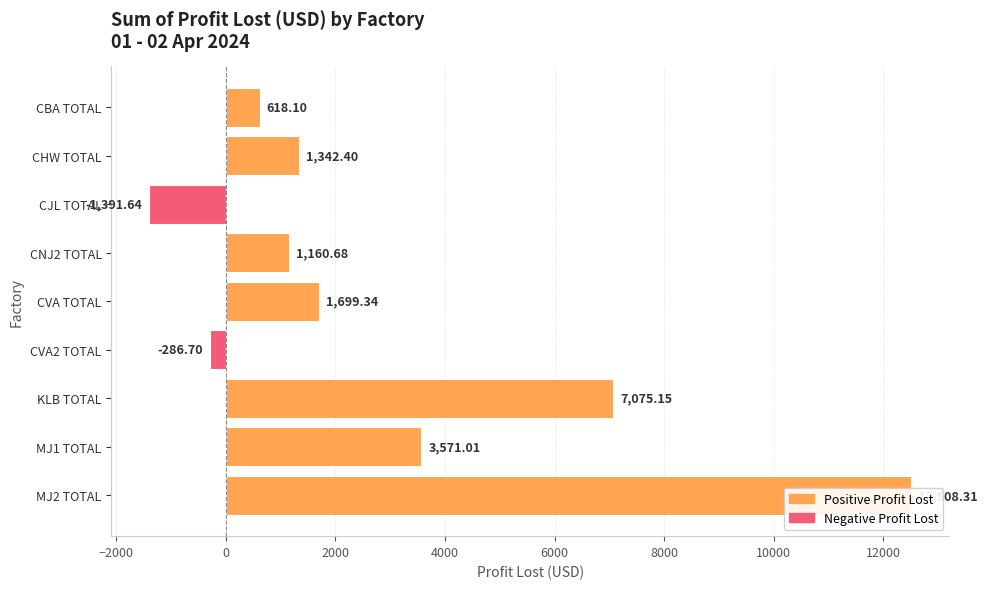

Reading left to right, what are all the values shown in this chart?

618.1	1342.4	-1391.6	1160.7	1699.3	-286.7	7075.1	3571.0	12508.3